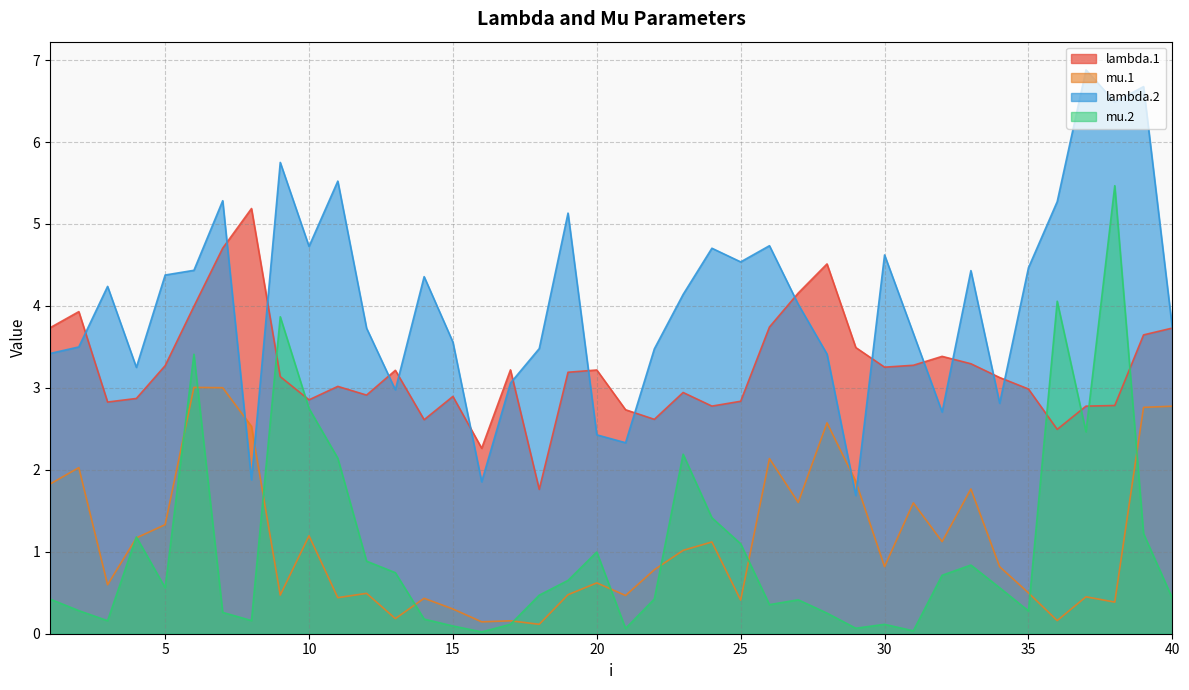

The value of lambda.1 at 19 is 3.2. True or false?

True